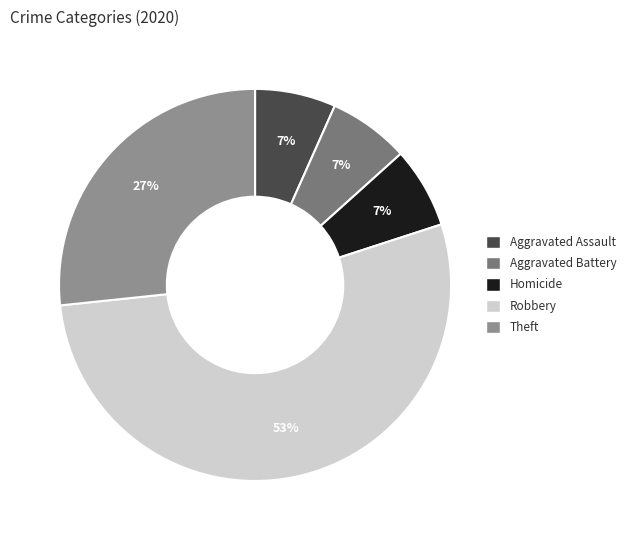

Which slice is the largest?

Robbery